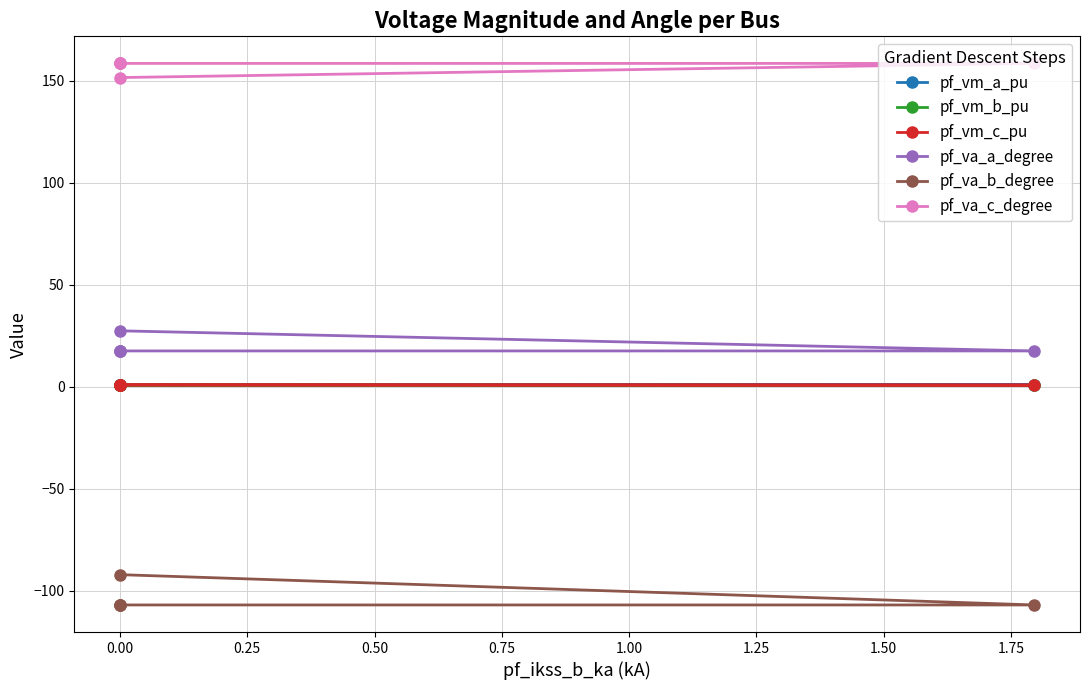

Rank the series by their maximum value, from lowest to highest.

pf_va_b_degree, pf_vm_b_pu, pf_vm_c_pu, pf_vm_a_pu, pf_va_a_degree, pf_va_c_degree